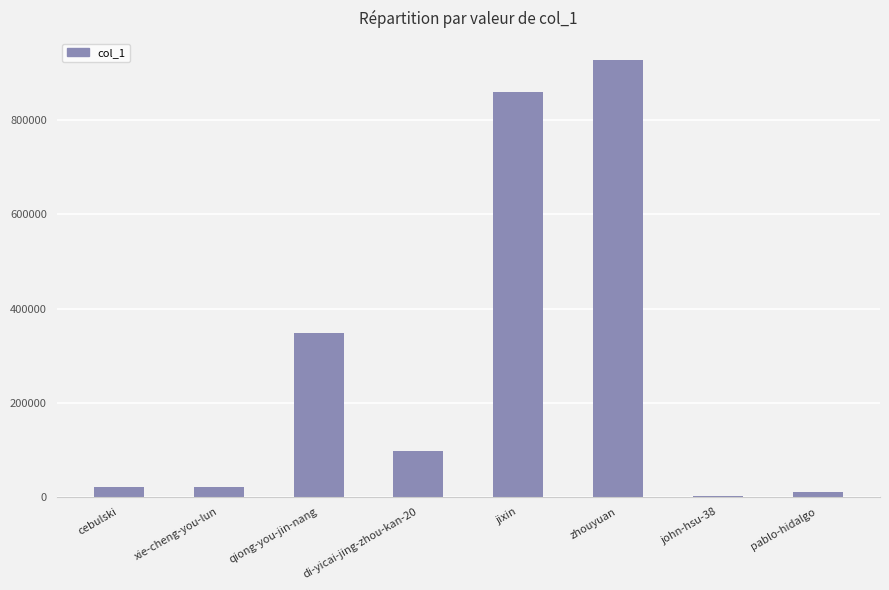

Which label corresponds to the largest value in the chart?

zhouyuan